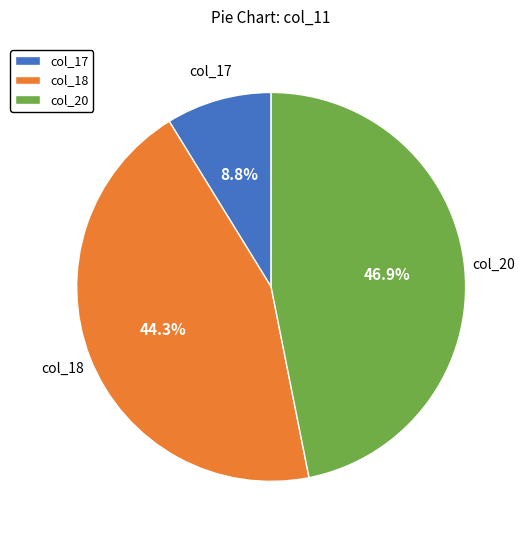

How many segments does this pie chart have?

3